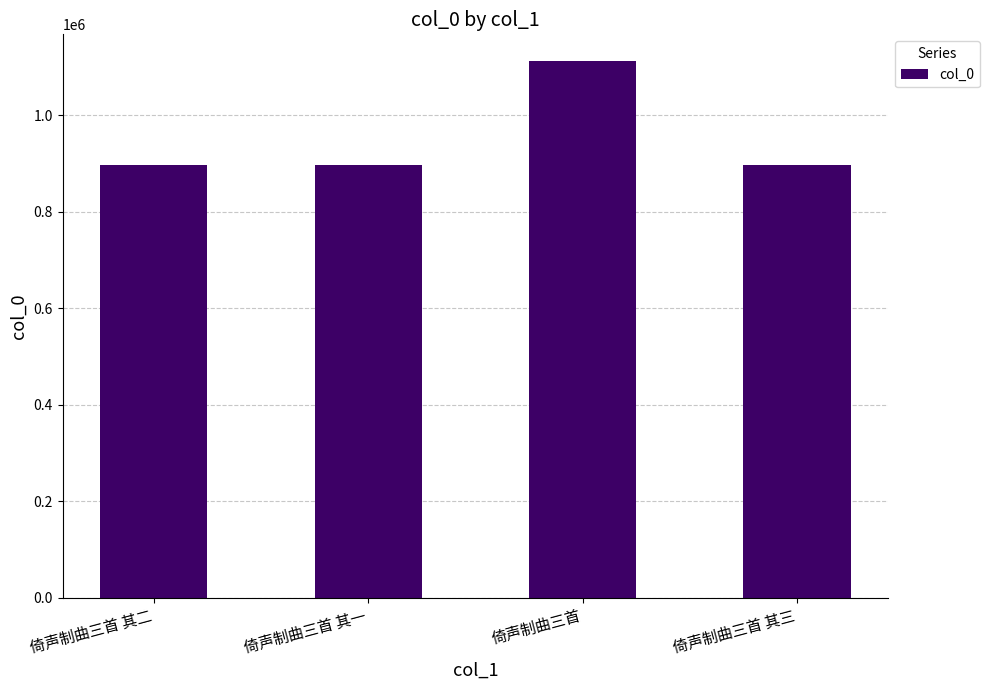

Does the chart contain stacked bars?

No